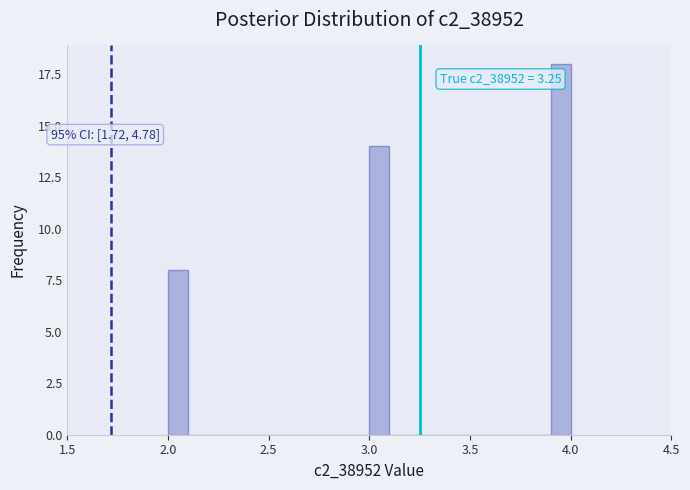

Read against the x-axis, roughly where is the centre of the tallest bar?

3.95